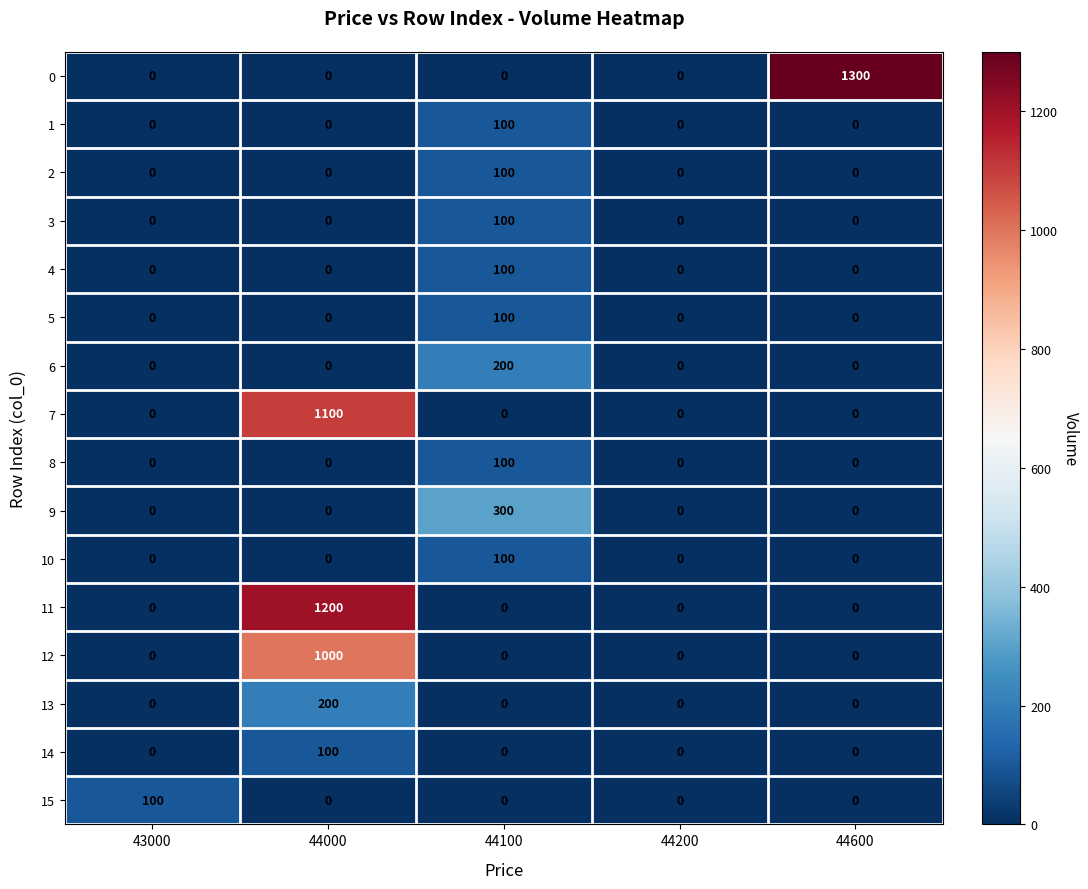

What is the sum of all 4 values?

100